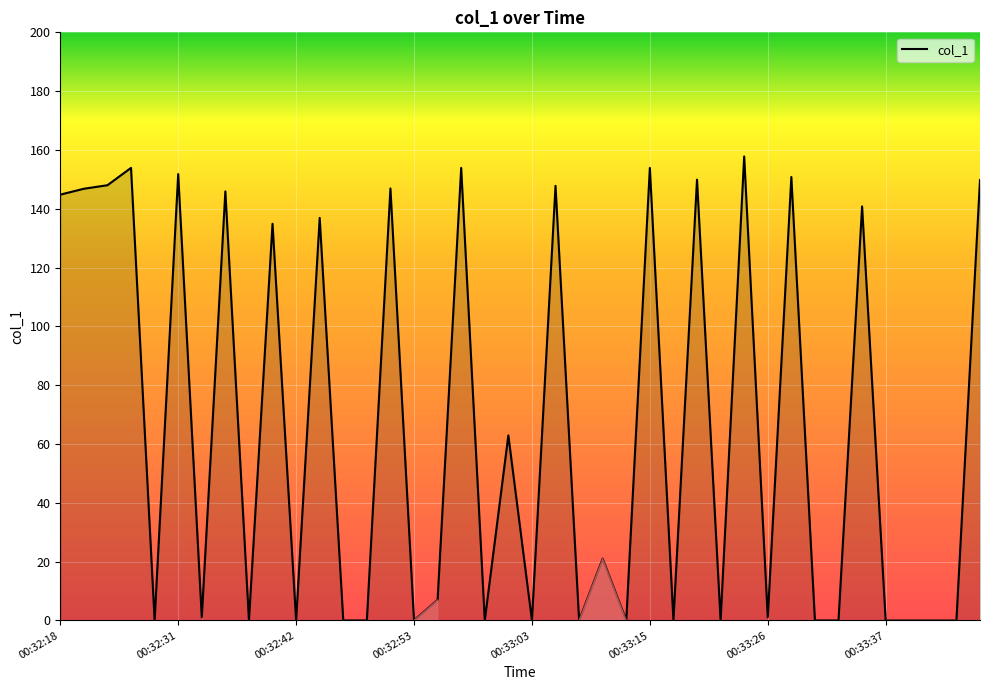

What is the greatest value displayed?

157.8